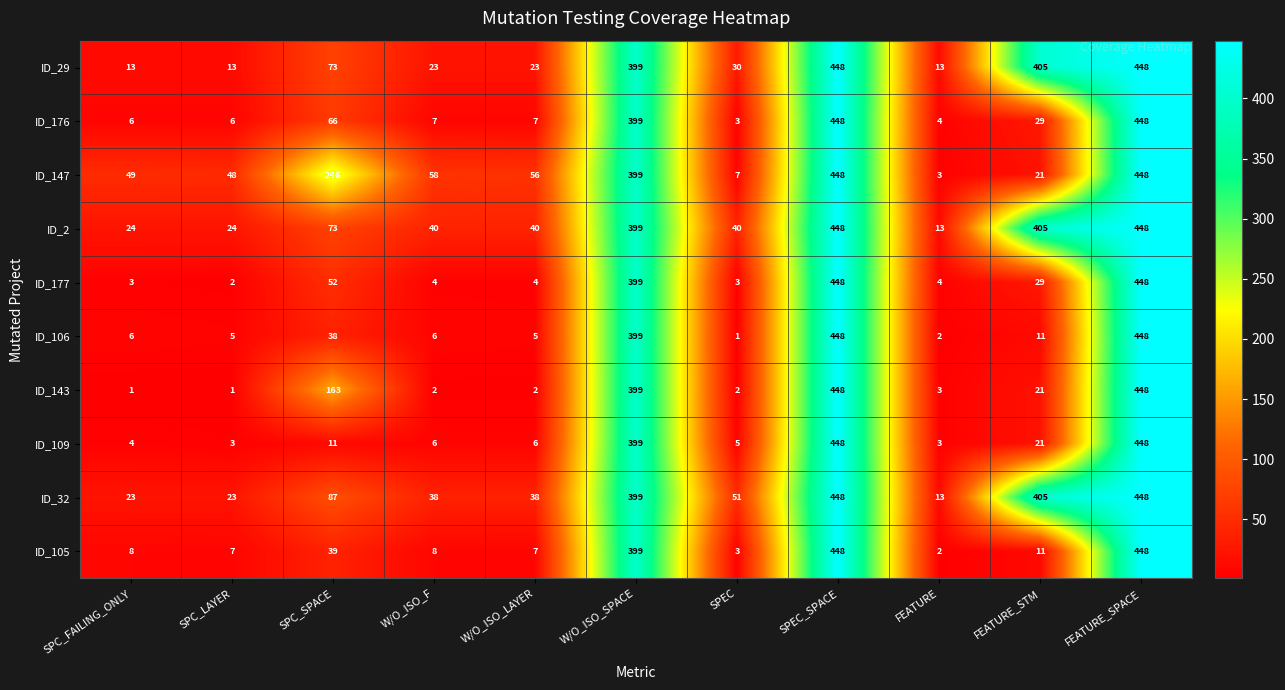

The value of ID_177 at SPEC_SPACE is 448. True or false?

True